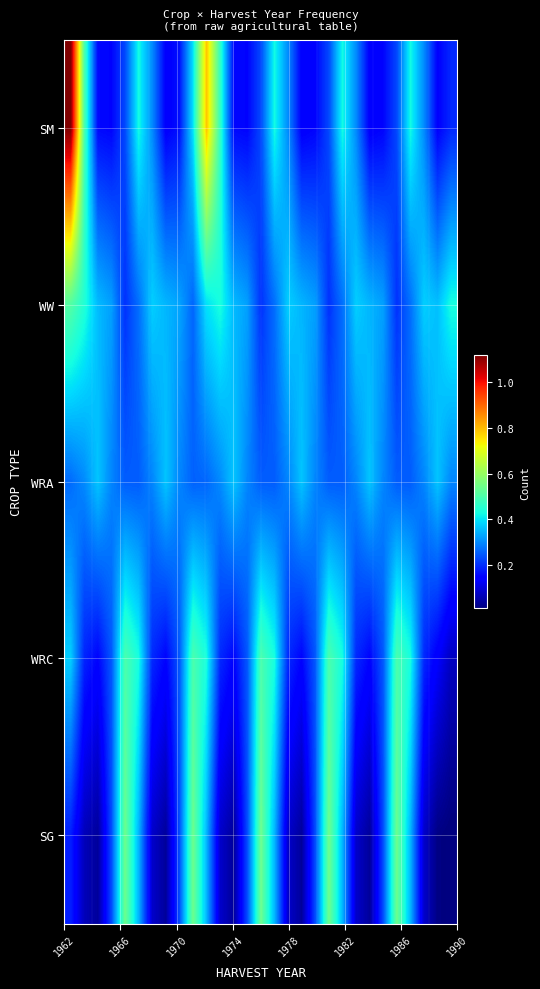

Rank the series by their maximum value, from highest to lowest.

SM, SG, WW, WRC, WRA